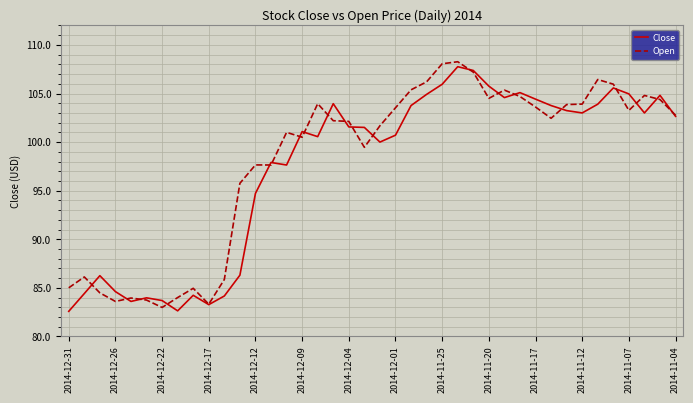

What is the smallest value displayed?

82.6